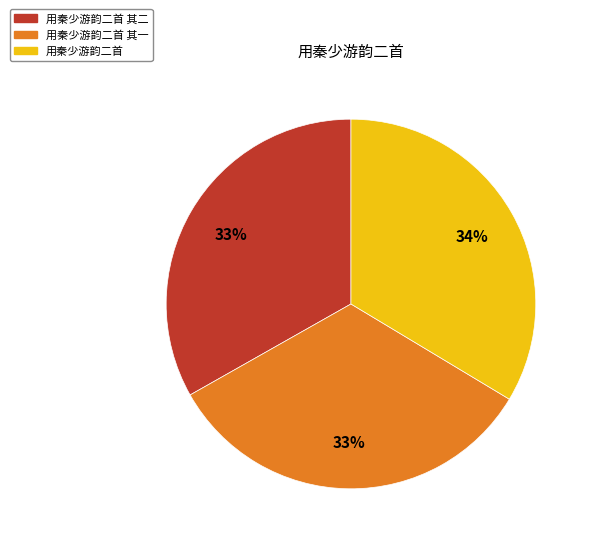

Does any single category account for the majority?

No